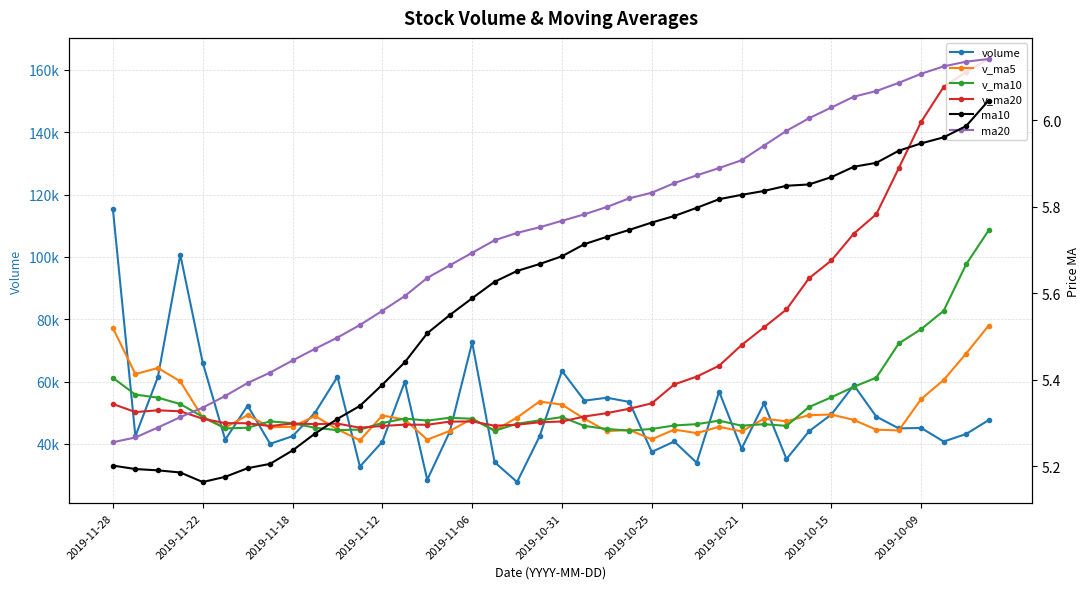

Which series has the largest range (max minus min)?

v_ma20